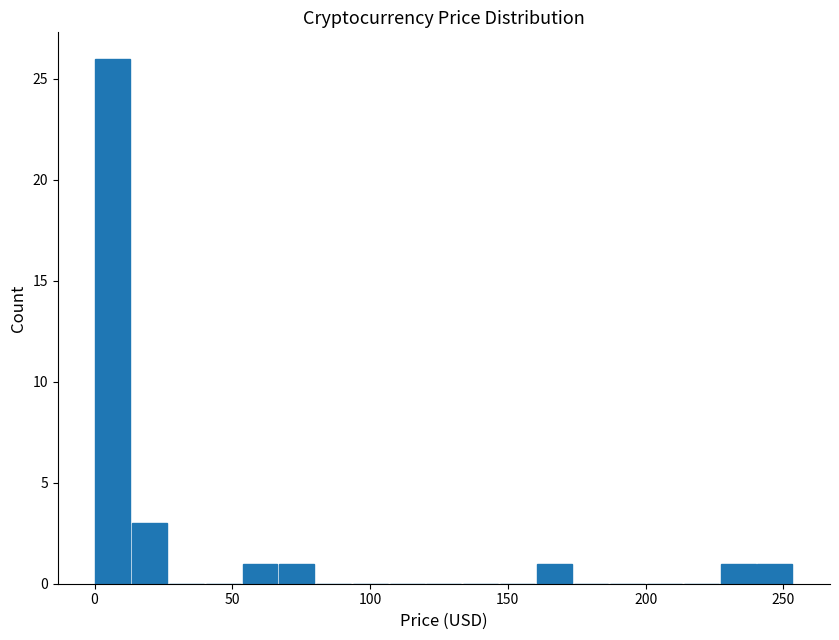

Read against the x-axis, roughly where is the centre of the tallest bar?

5